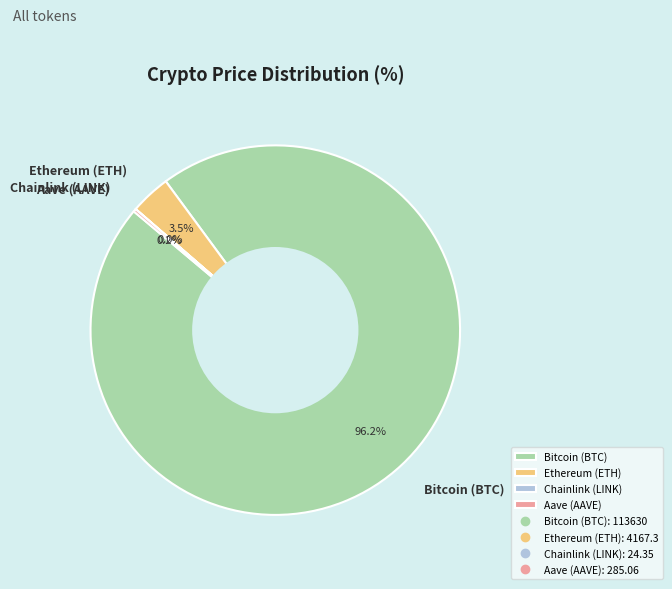

To the nearest percent, what is the difference between the largest and smallest slice percentages?

96%